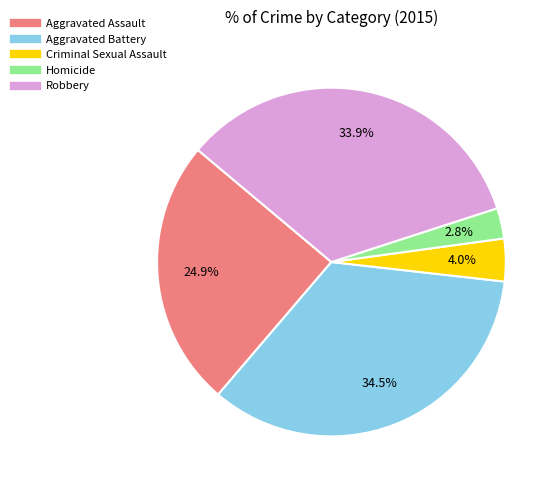

What is the largest slice in the pie chart?

Aggravated Battery